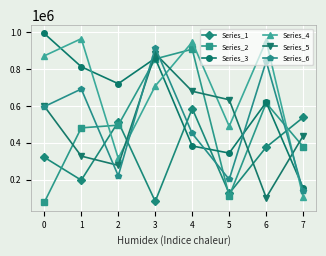

After their last crossing, which series has the higher values: Series_6 or Series_1?

Series_1